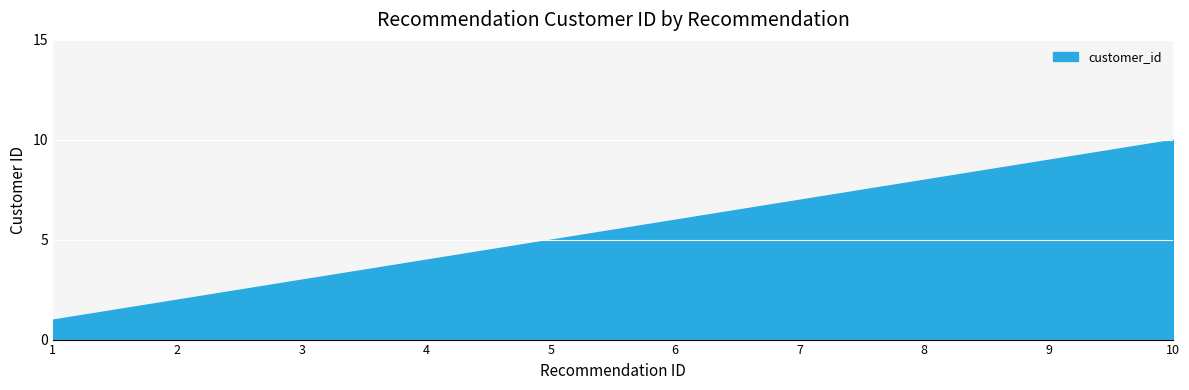

What is the value of the 4th point from the left?

4